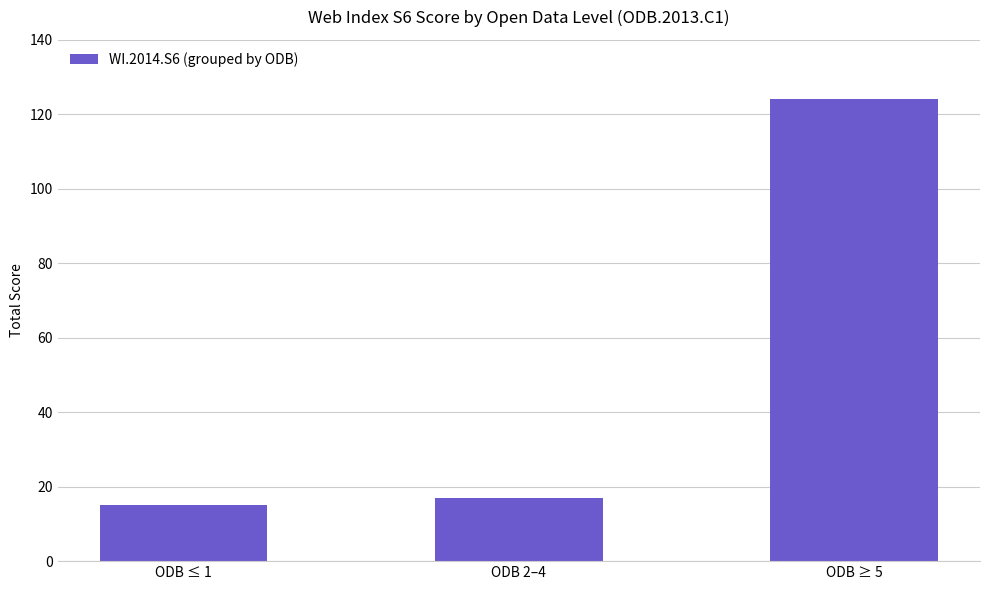

How many distinct data groups are displayed?

1